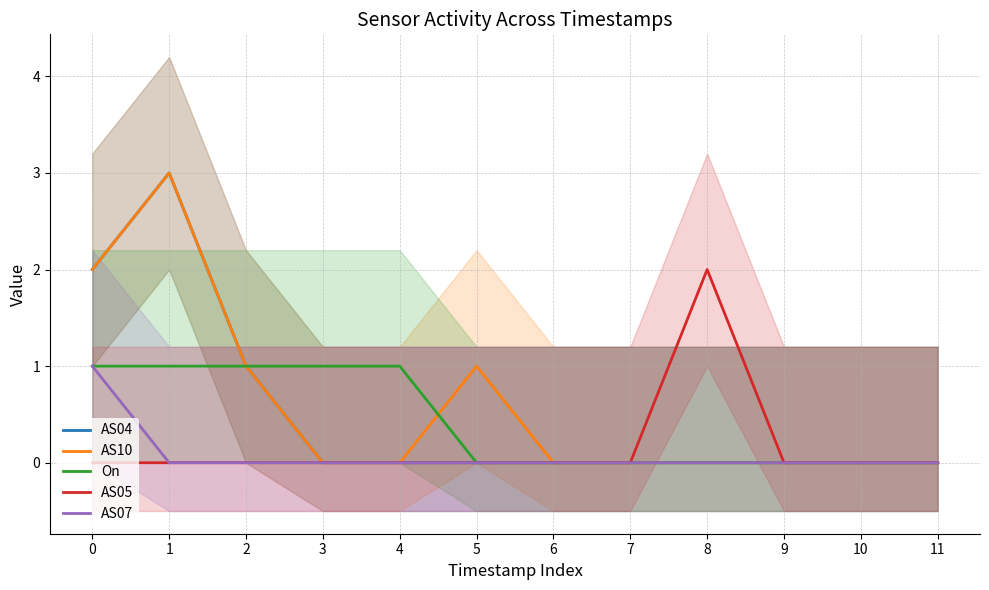

The AS05 series shows -1 at 4. True or false?

False